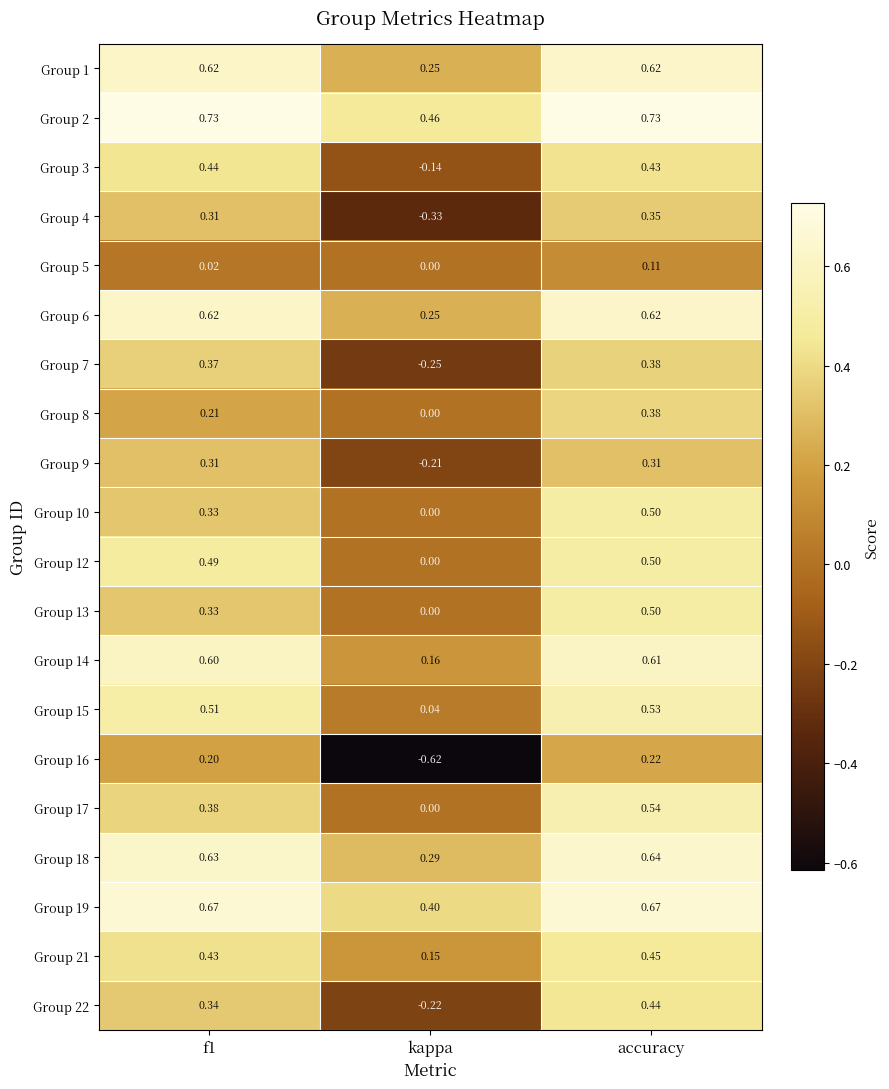

At which label is Group 8 closest to 0?

kappa